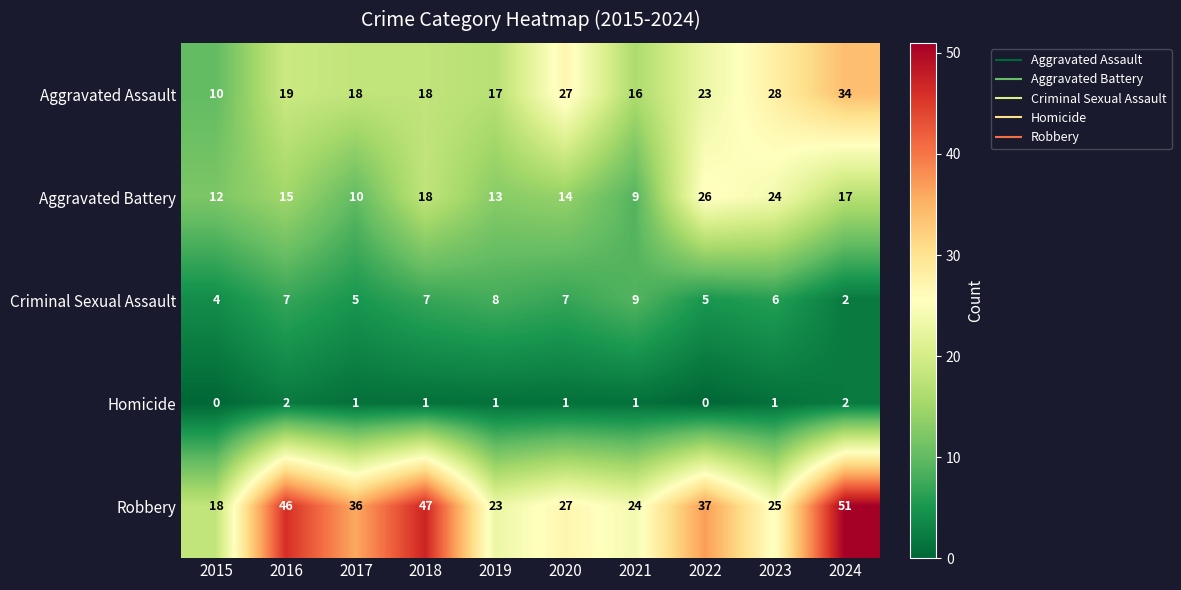

How many data points does each series have?

10